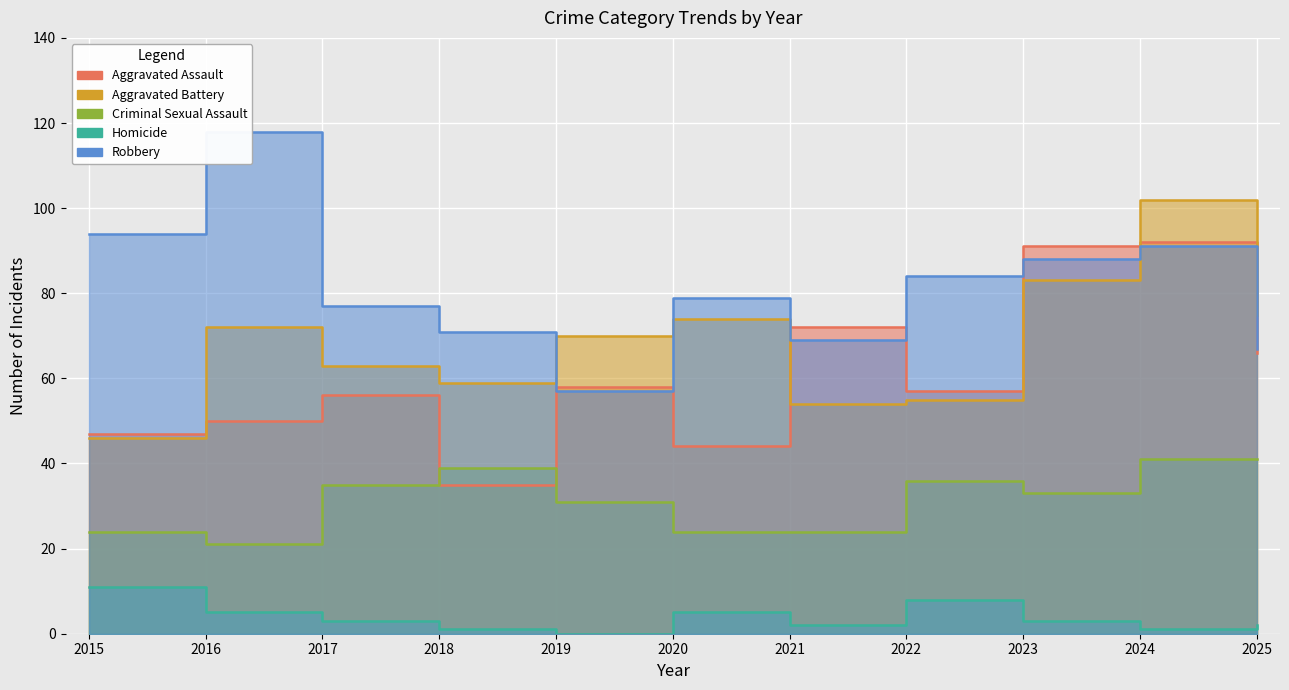

How many interior local valleys does the Robbery series have?

2